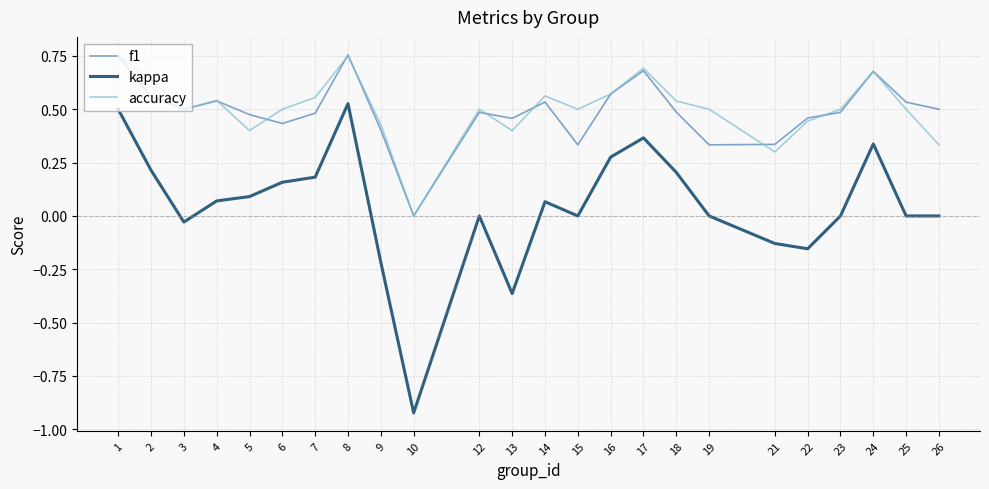

What is the sum of all f1 values?

11.8